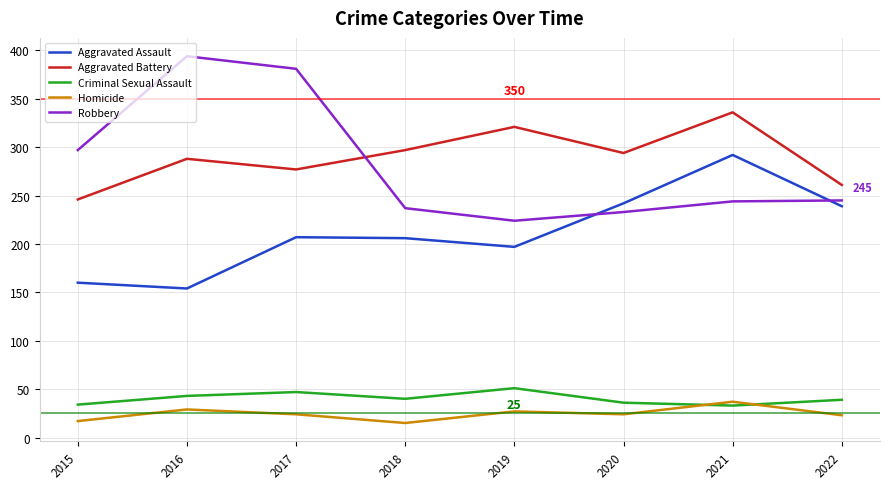

Is the value of Criminal Sexual Assault at 2016 greater than the value of Homicide at 2018?

Yes